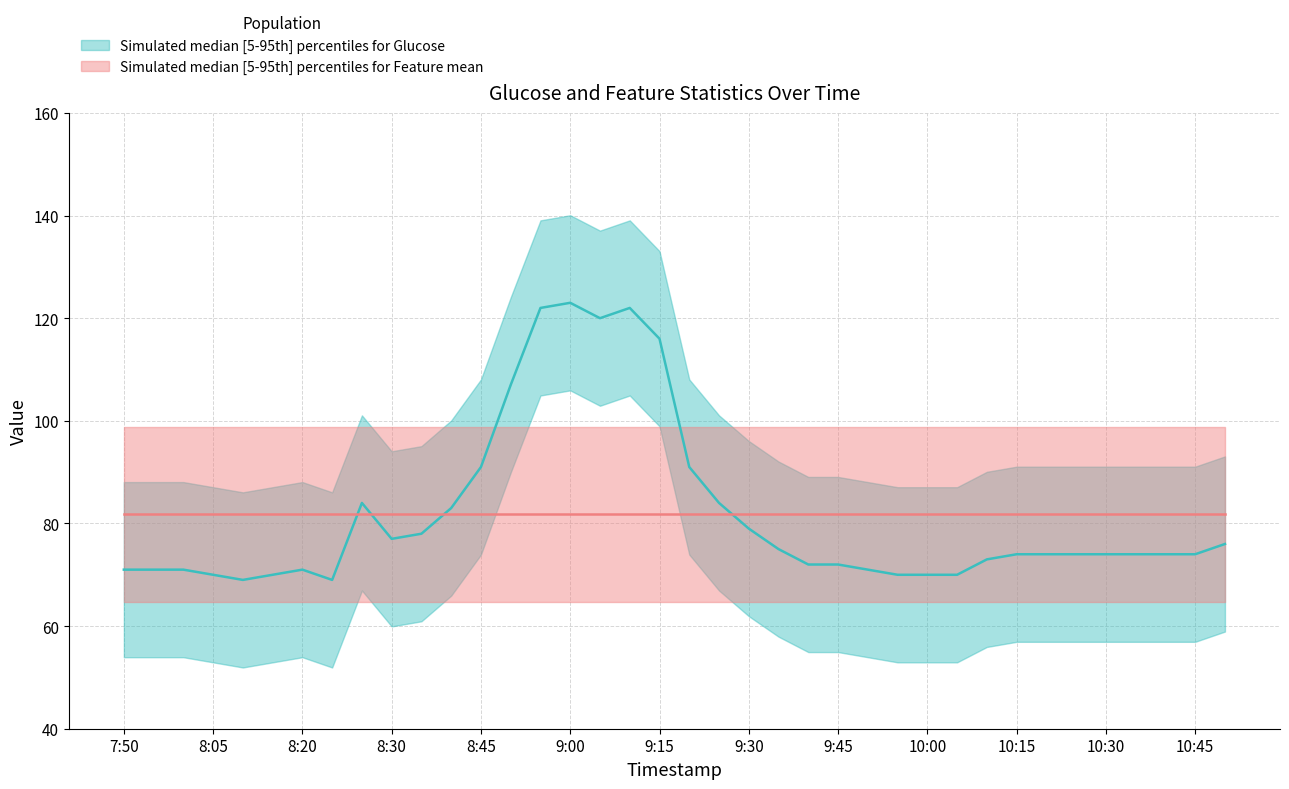

What is the label of the 25th point from the left?

9:45